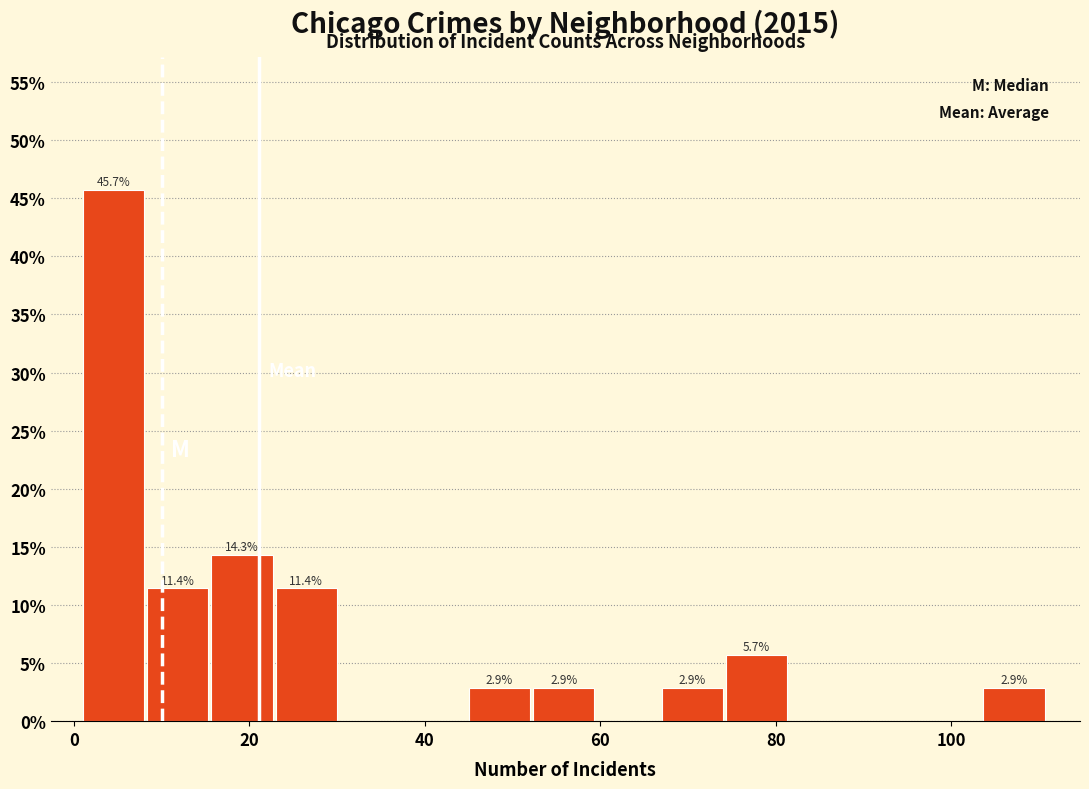

Around what value on the x-axis is the tallest bar? Give the approximate position of its centre, as read against the axis.

4